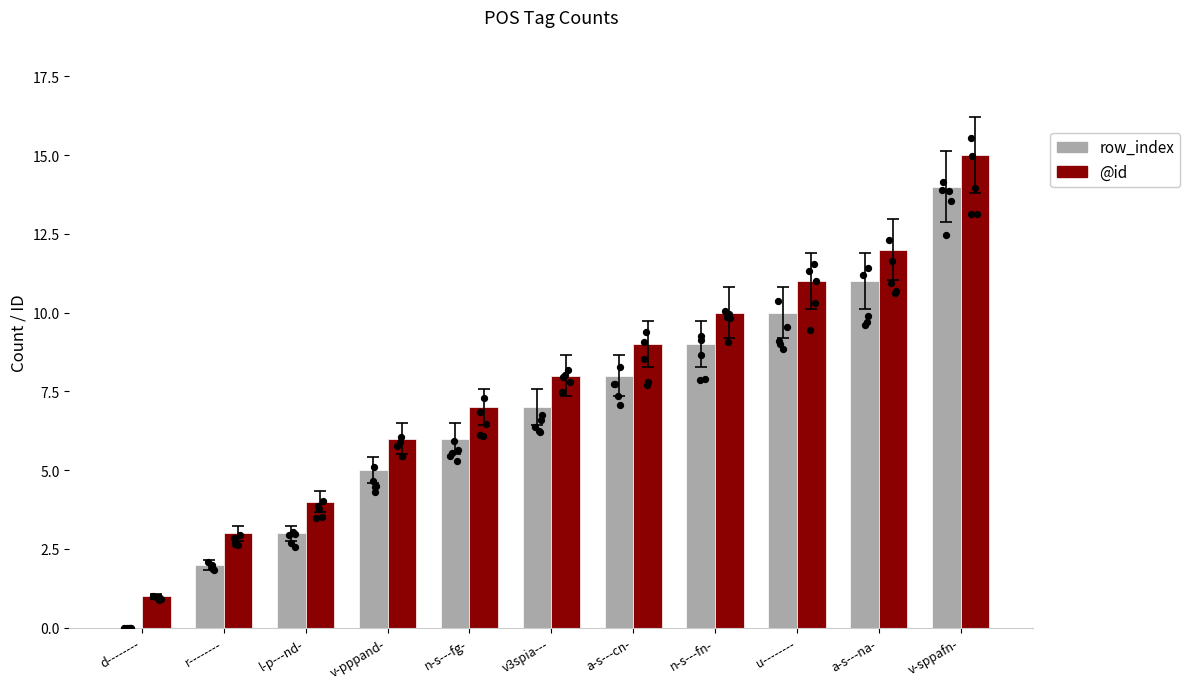

Which series has the largest Y range (max minus min)?

row_index